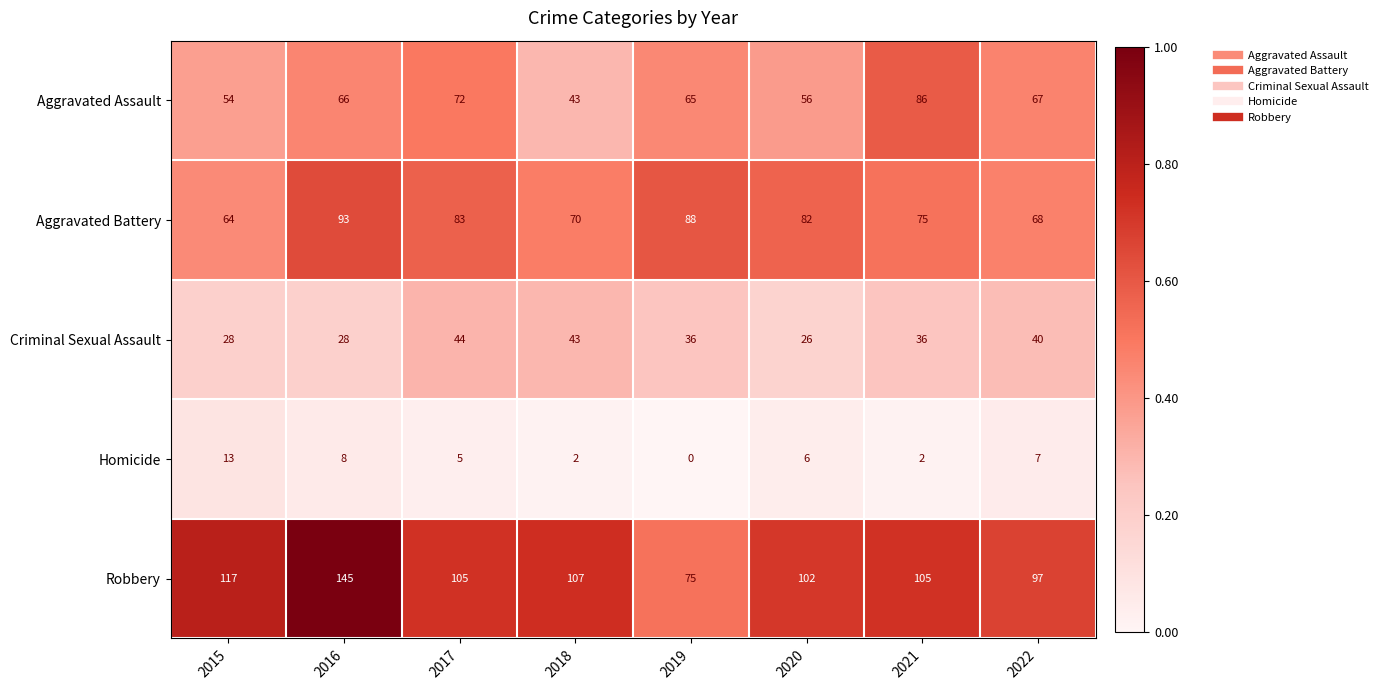

The value of Aggravated Battery at 2020 is 82. True or false?

True